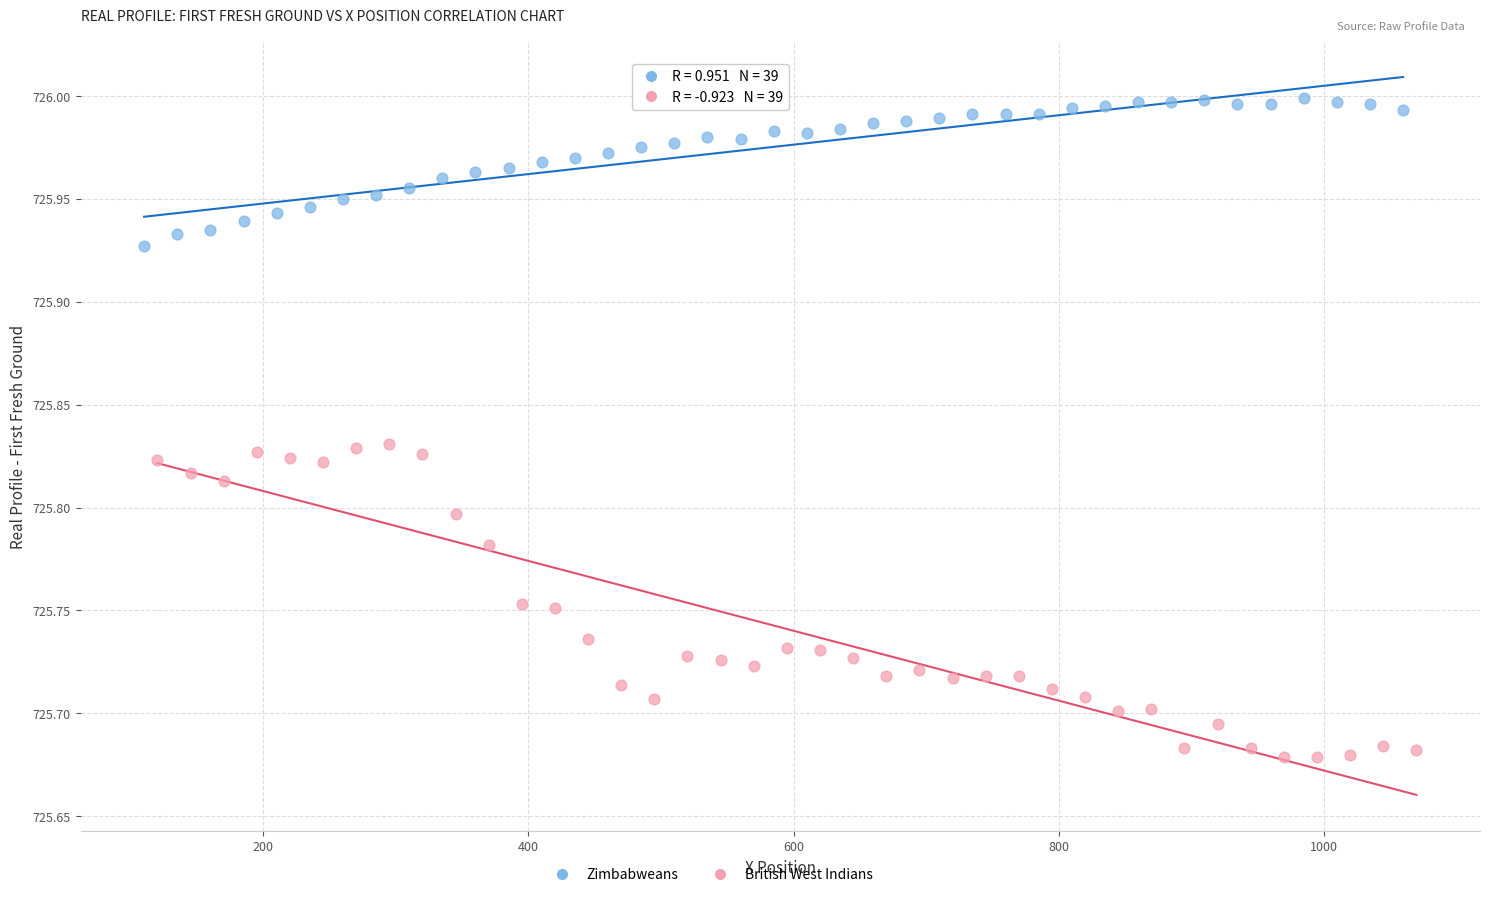

Which series has the largest Y range (max minus min)?

British West Indians